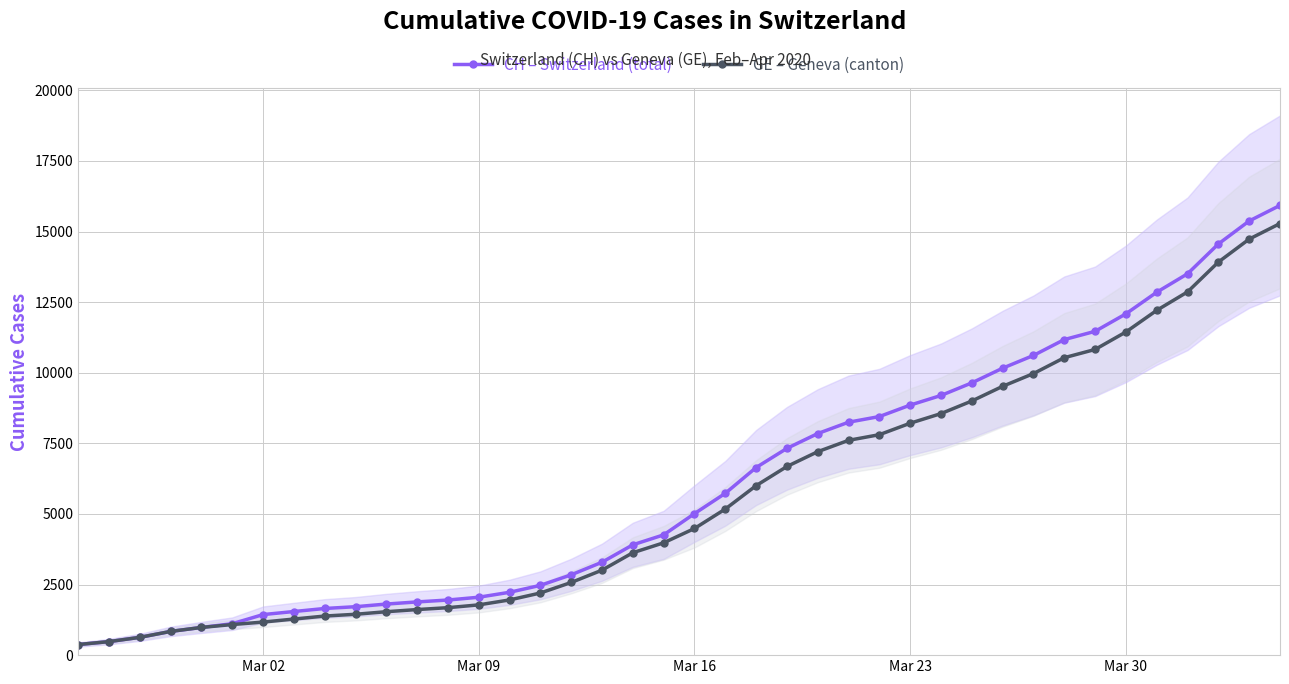

Which series has the widest spread of values?

CH – Switzerland (total)